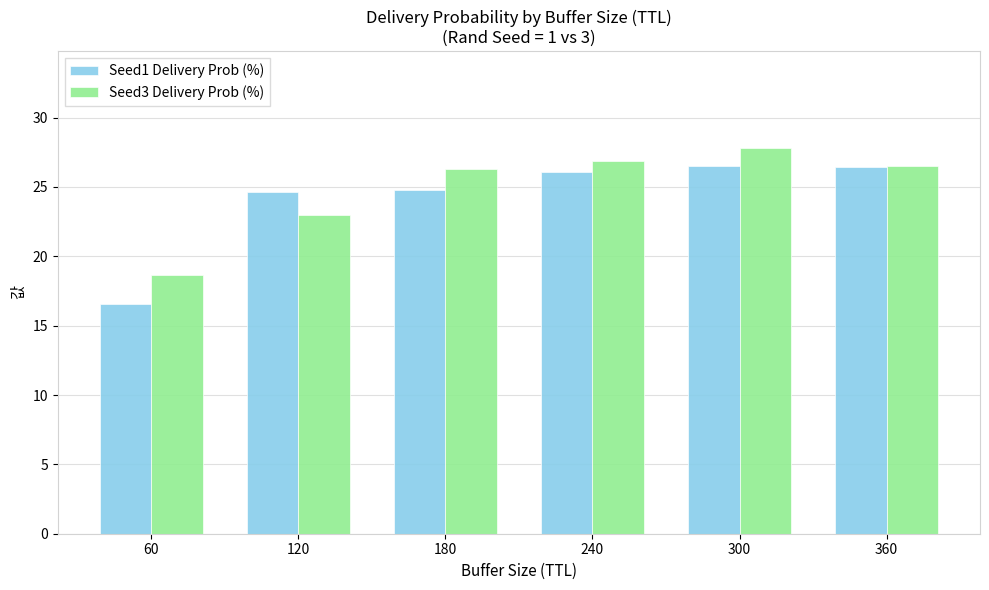

The value of Seed1 Delivery Prob (%) at 300 is 13.2. True or false?

False